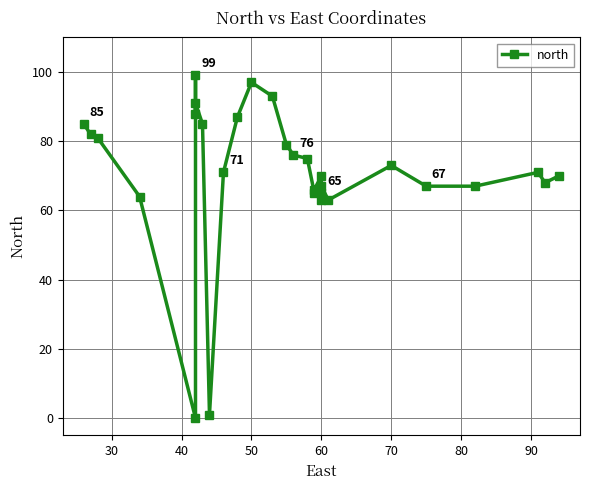

Reading left to right, what are all the values shown in this chart?

85	82	81	64	0	99	88	91	85	1	71	87	97	93	79	76	75	65	66	70	65	63	67	63	73	67	67	71	68	70